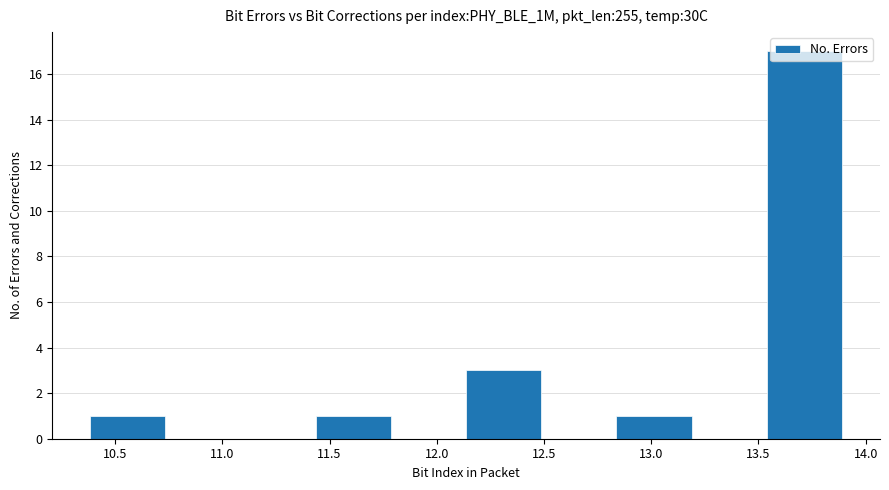

Reading left to right, transcribe this chart: for each bar, give the range it covers on the x-axis and its height. Neither the bar edges nor the heights are printed on the chart, so give them approximately, as read against the axes.

10.40 to 10.75: 1
10.75 to 11.10: 0
11.10 to 11.45: 0
11.45 to 11.80: 1
11.80 to 12.15: 0
12.15 to 12.50: 3
12.50 to 12.85: 0
12.85 to 13.20: 1
13.20 to 13.55: 0
13.55 to 13.90: 17